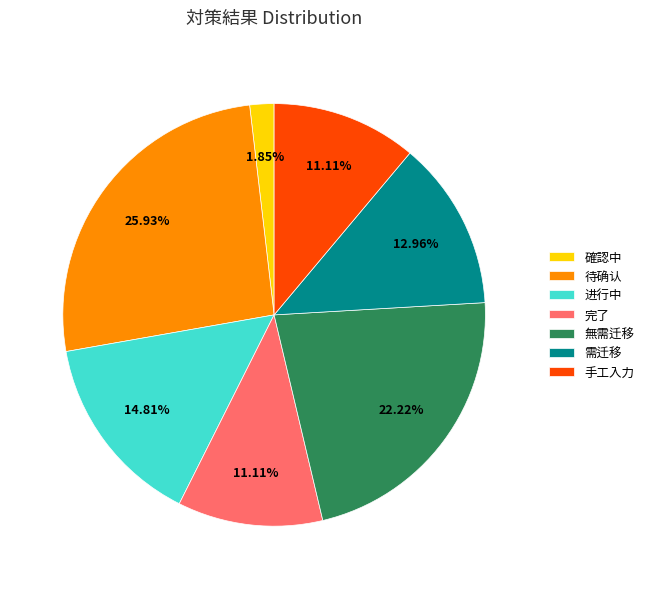

To the nearest percent, what is the average slice percentage?

14%